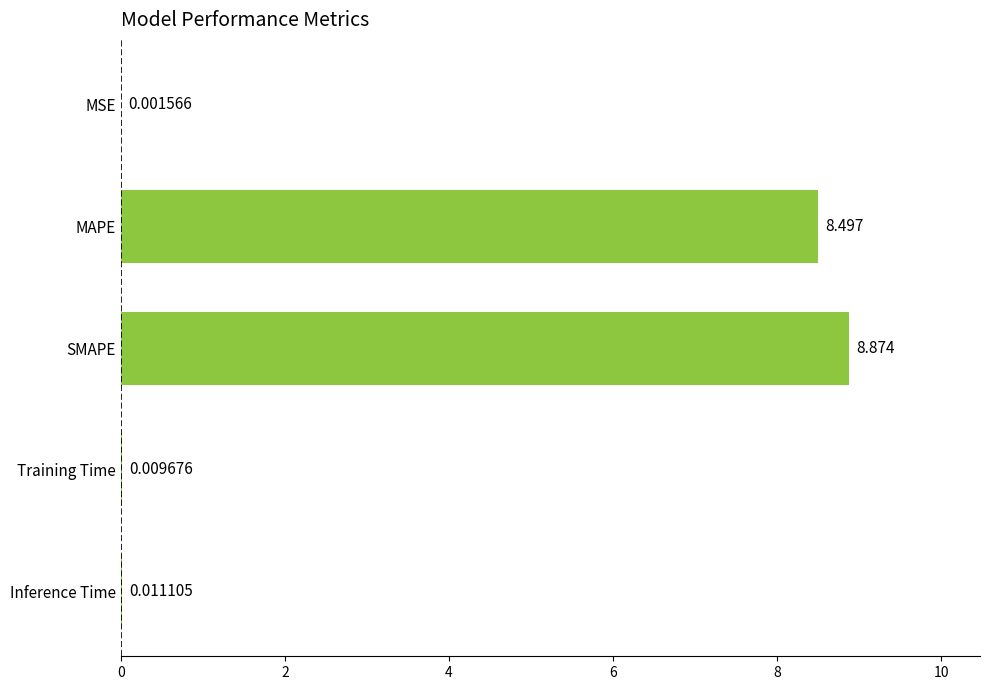

Which category has the highest value across all series?

SMAPE